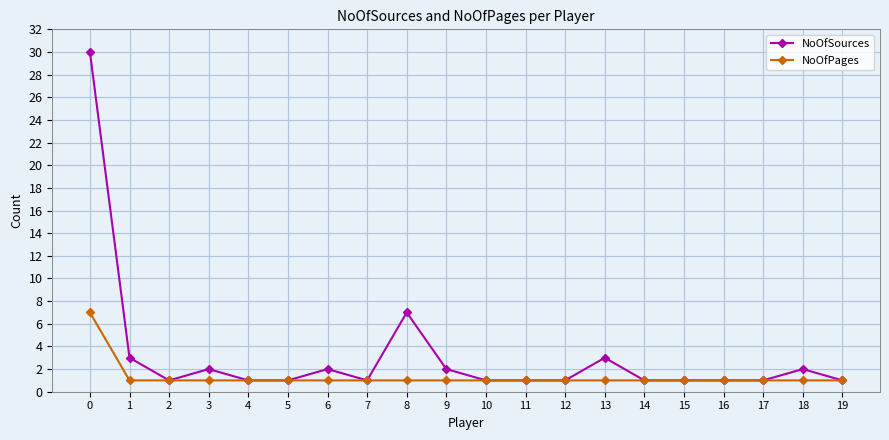

How many series are shown in this chart?

2